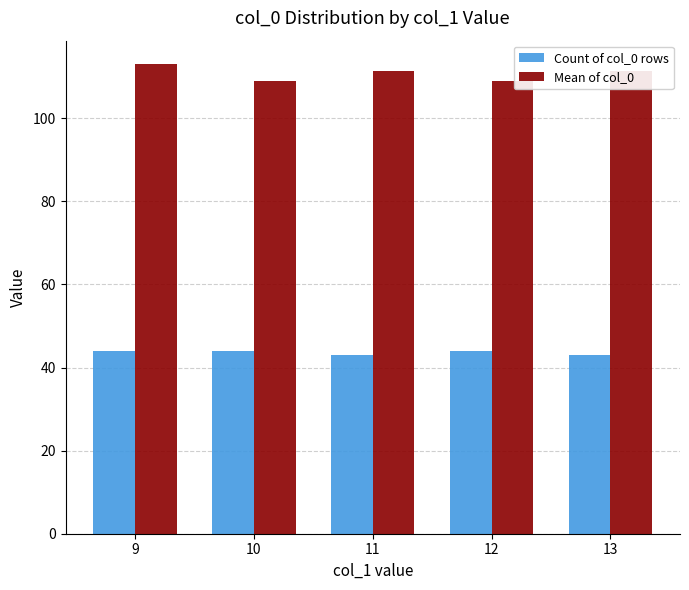

What value does the Mean of col_0 series have at 13?

111.3